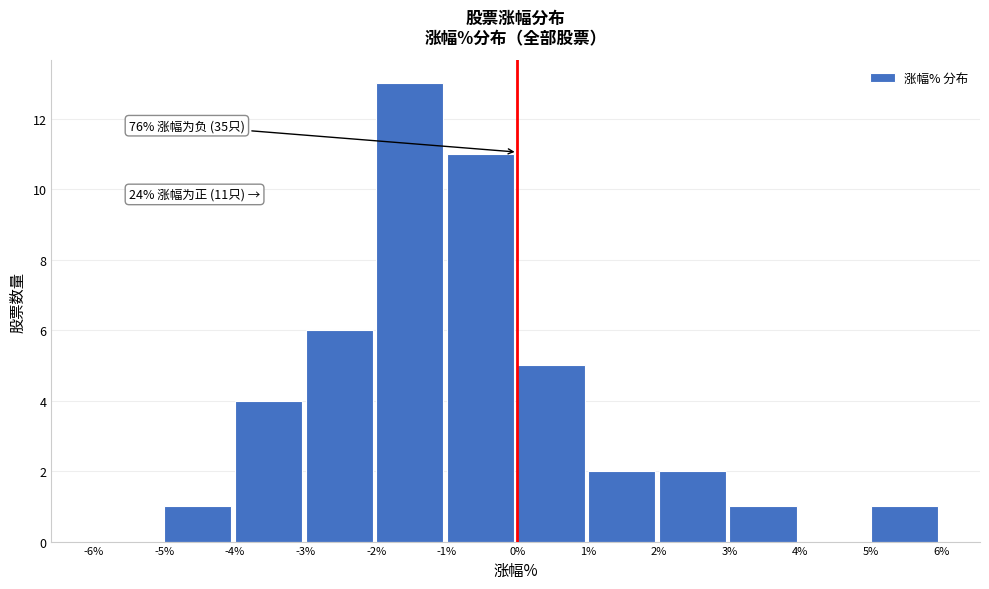

Which range on the x-axis has the tallest bar?

-2% to -1%